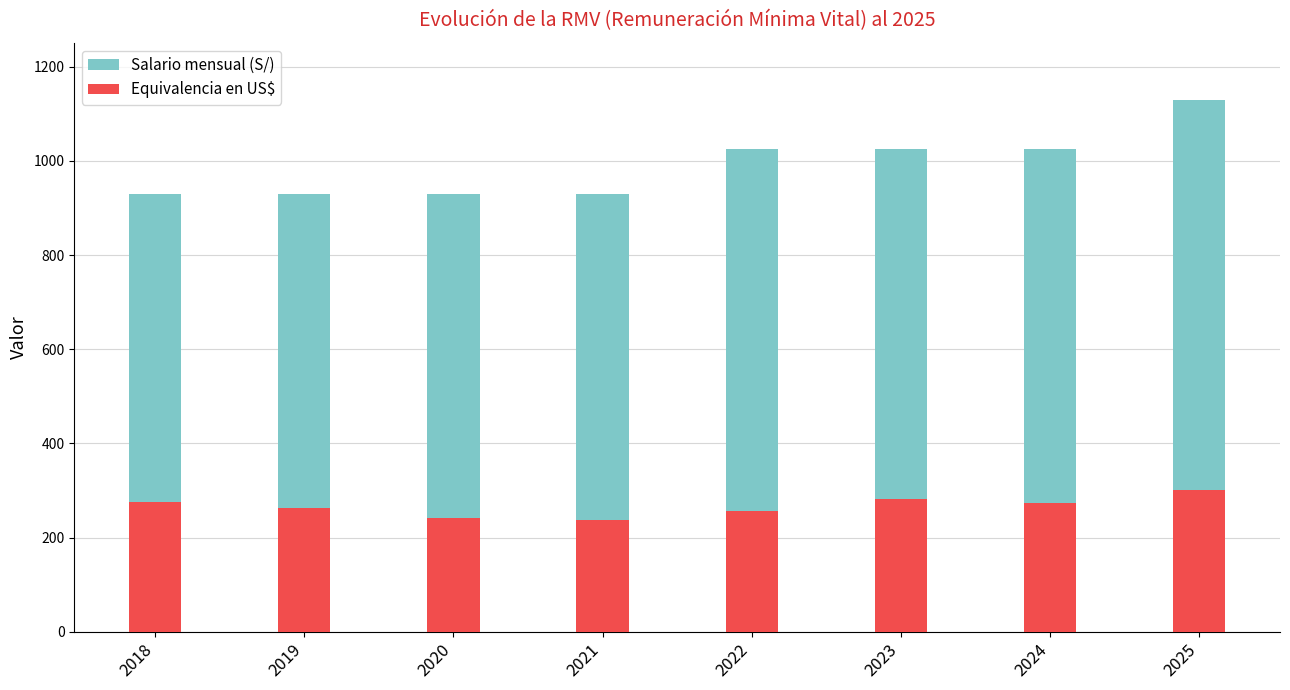

At which label does Salario mensual (S/) first exceed 1025?

2025